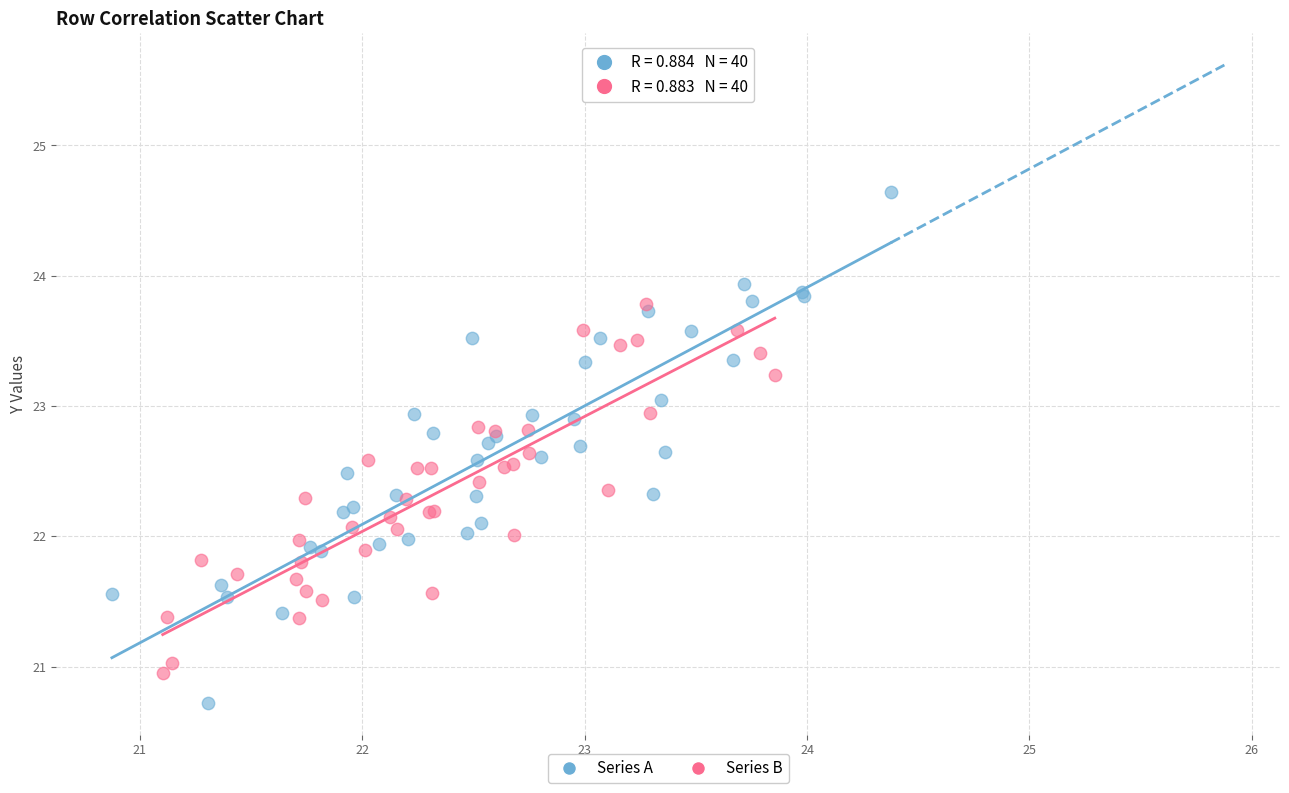

Which series contains the lowest Y value?

Series A